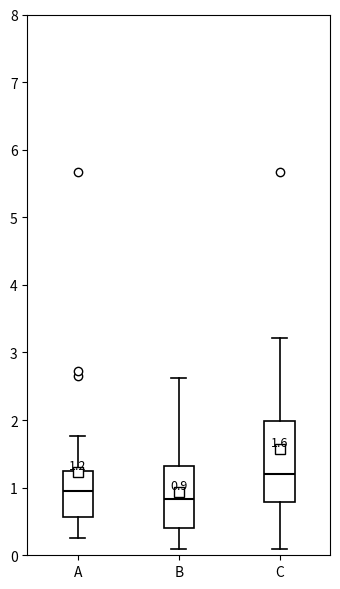

Which box's median line is the highest?

C